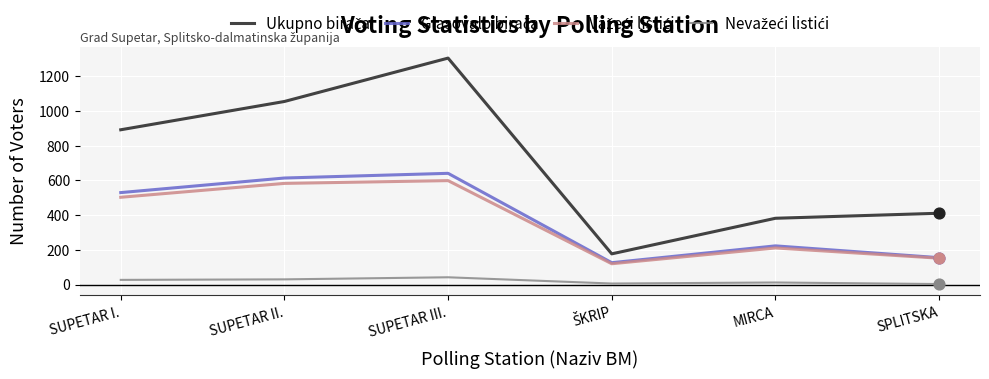

What is the total value across all series at SUPETAR II.?

2282